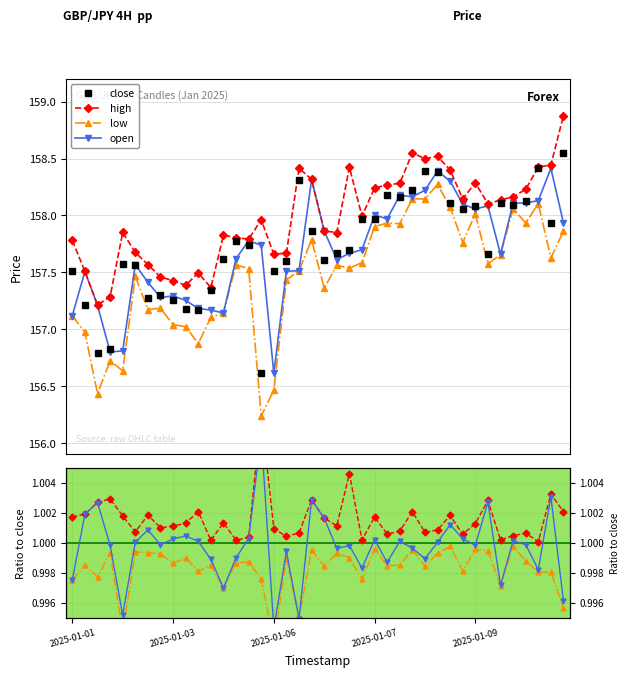

At which label does low reach its minimum?

2025-01-06